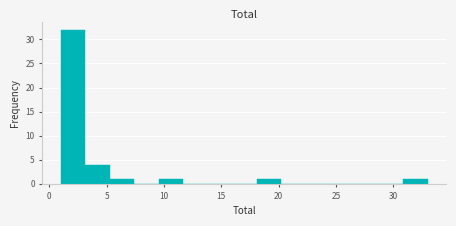

Reading left to right, transcribe this chart: for each bar, give the range it covers on the x-axis and its height. Neither the bar edges nor the heights are printed on the chart, so give them approximately, as read against the axes.

1.0 to 3.0: 32
3.0 to 5.5: 4
5.5 to 7.5: 1
7.5 to 9.5: 0
9.5 to 11.5: 1
11.5 to 14.0: 0
14.0 to 16.0: 0
16.0 to 18.0: 0
18.0 to 20.0: 1
20.0 to 22.5: 0
22.5 to 24.5: 0
24.5 to 26.5: 0
26.5 to 28.5: 0
28.5 to 31.0: 0
31.0 to 33.0: 1